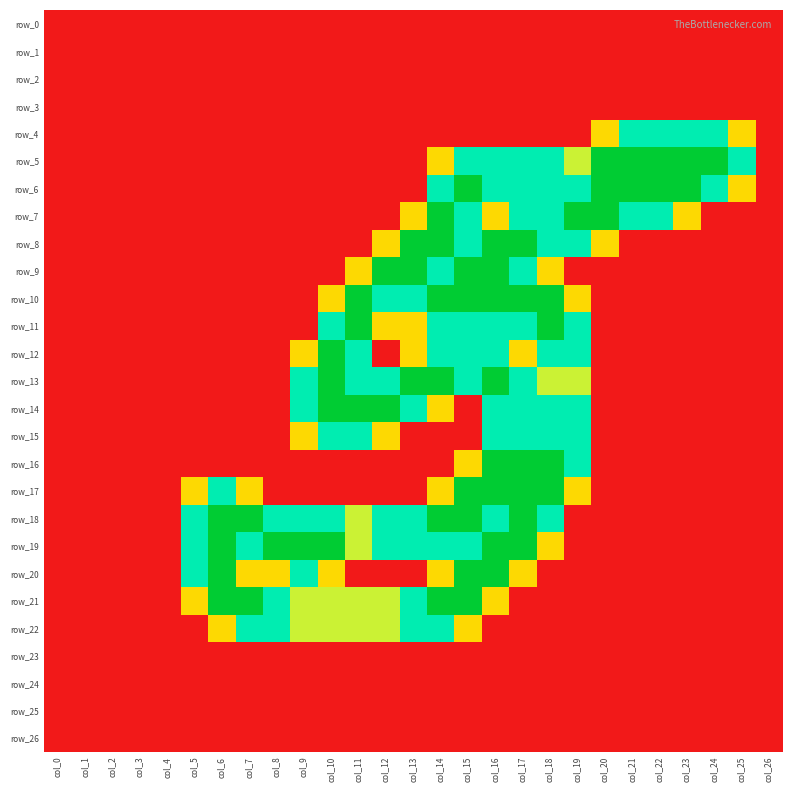

Is it true that row_0 equals 0.0 at col_14?

True